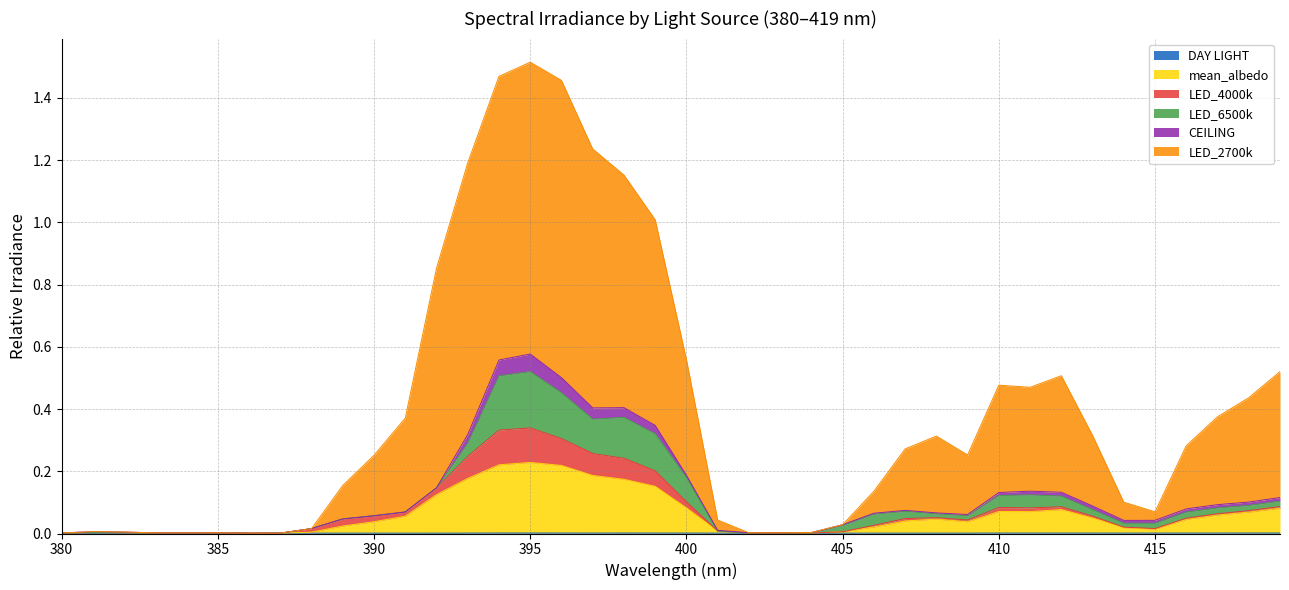

Is the value of LED_2700k at 393 greater than the value of DAY LIGHT at 417?

Yes